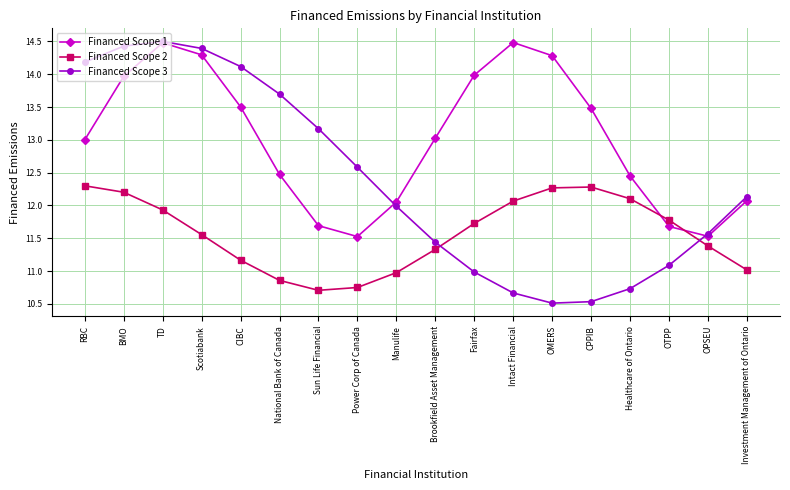

What is the total value across all series at Healthcare of Ontario?

35.3